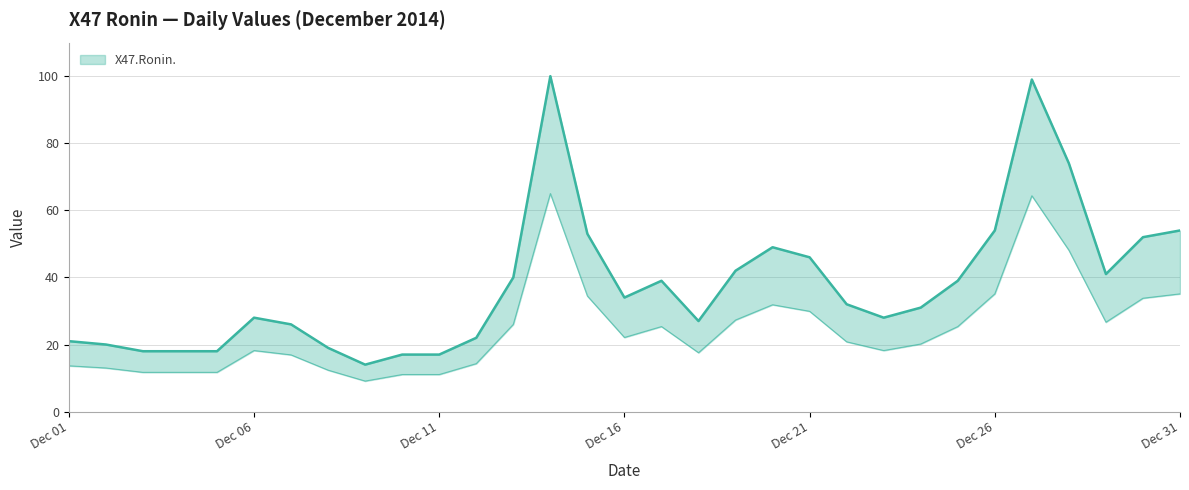

Where is the first local minimum?

2014-12-09